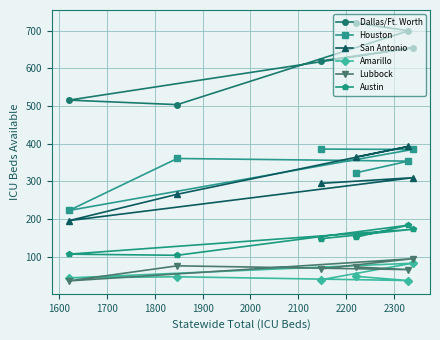

What is the lowest value of the Austin series?

104